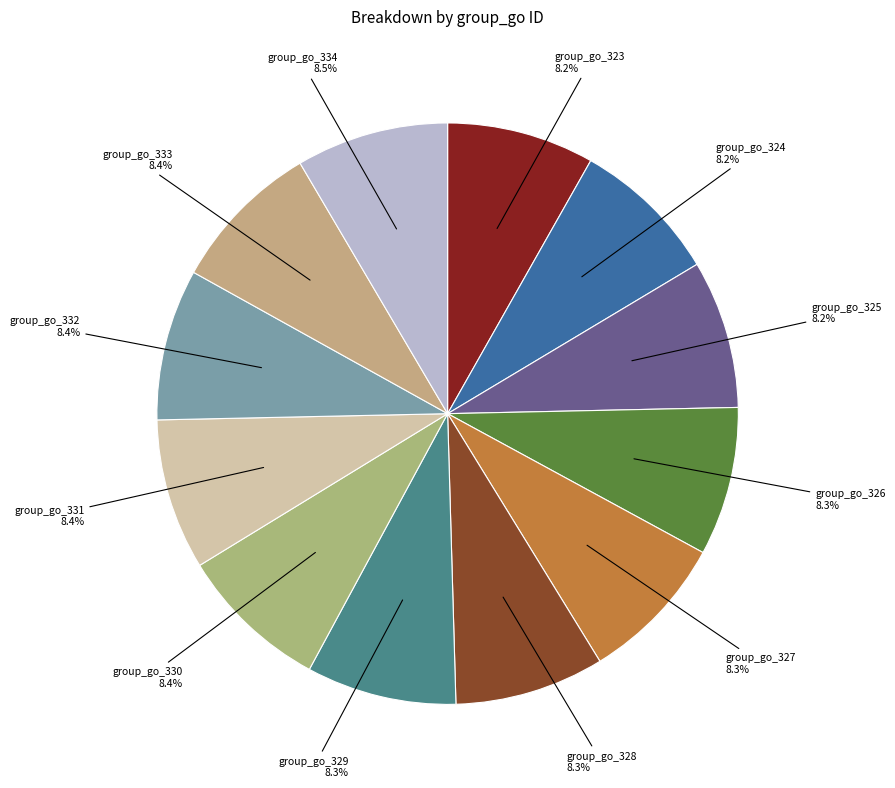

What is the ratio of the value at group_go_326 to the value at group_go_328?

1.0